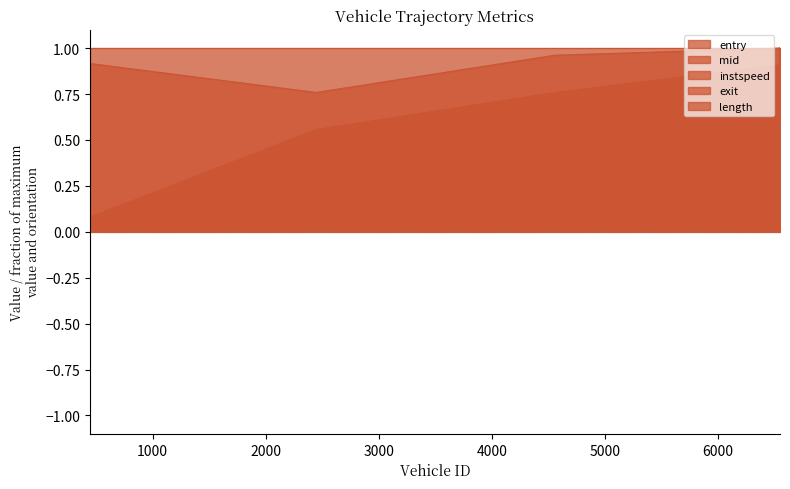

What is the highest value of the mid series?

1.0